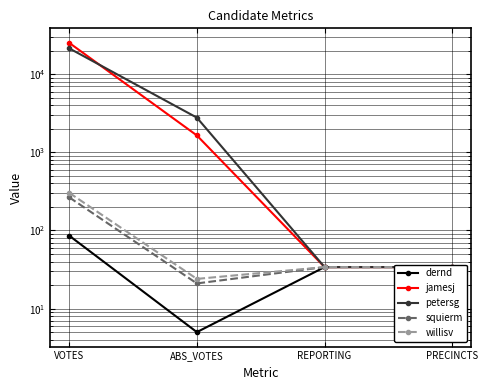

How many lines are shown in the chart?

5